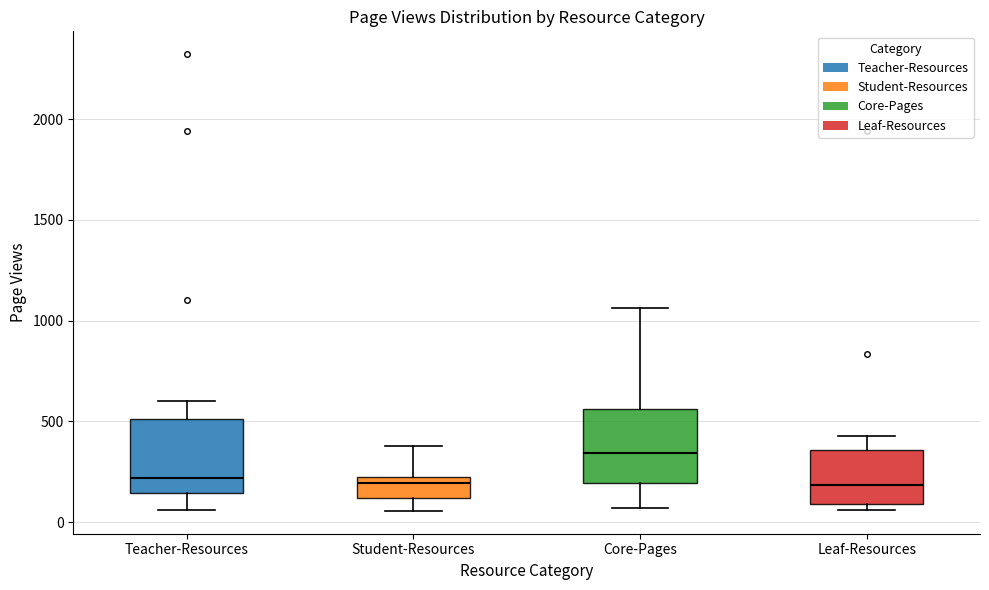

Reading left to right, transcribe this box plot: for each box, give where its median line is, the range the box spans, and where its two whiskers end, as read against the y-axis. The values are not printed on the chart, so give them approximately, as read against the axis.

Teacher-Resources: median 200, box 150 to 500, whiskers 50 to 600
Student-Resources: median 200 (just below the box's upper edge), box 100 to 200, whiskers 50 to 400
Core-Pages: median 350, box 200 to 550, whiskers 50 to 1050
Leaf-Resources: median 200, box 100 to 350, whiskers 50 to 450